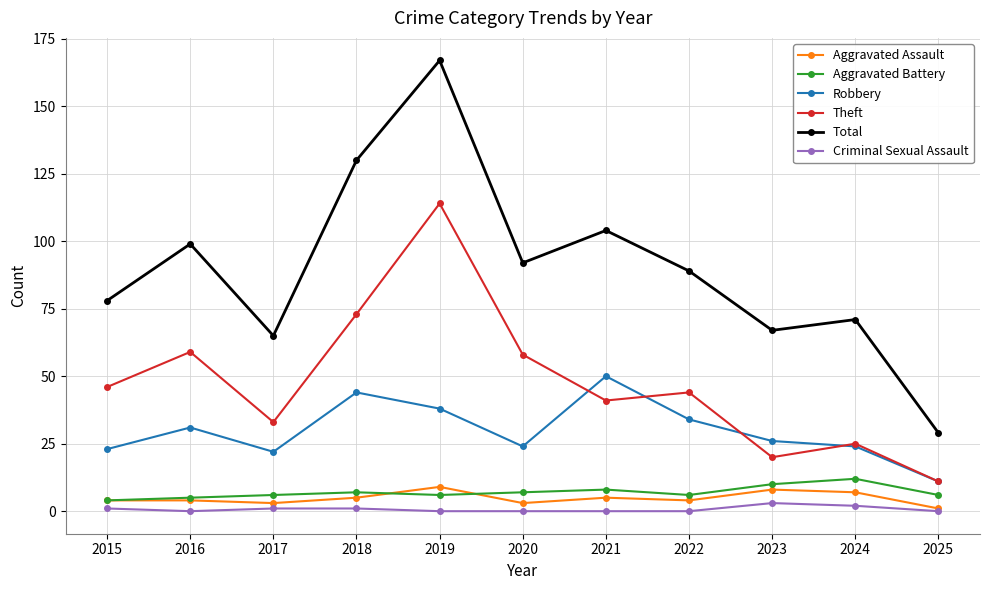

What is the minimum value for Total?

29